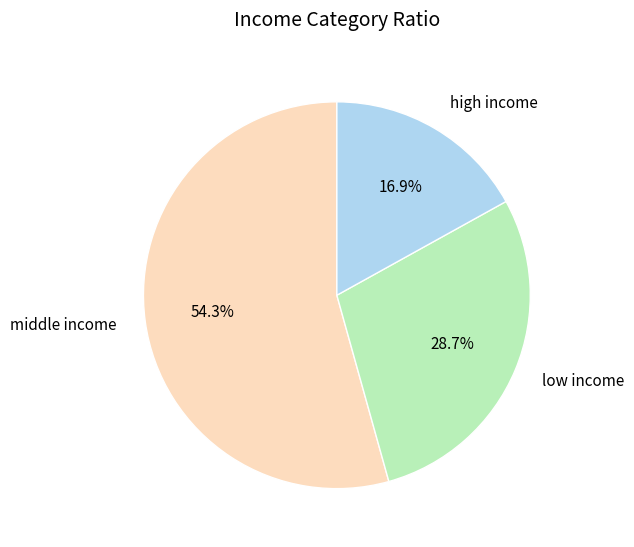

Does high income account for over 50% of the chart?

No